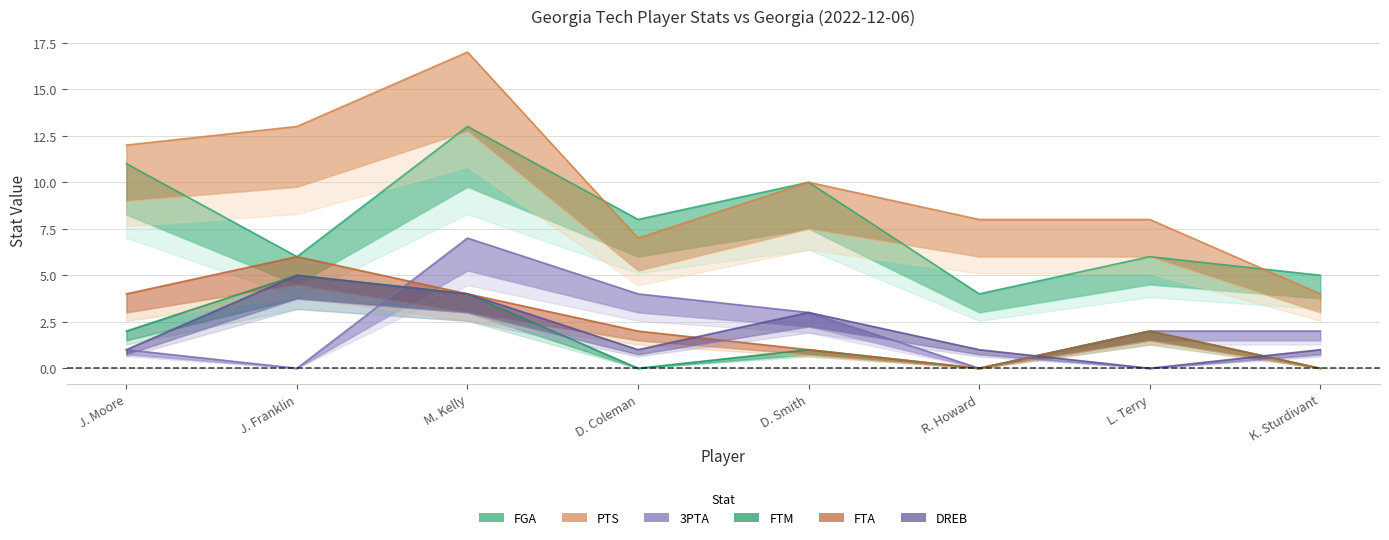

What value does the DREB series have at J. Franklin?

5